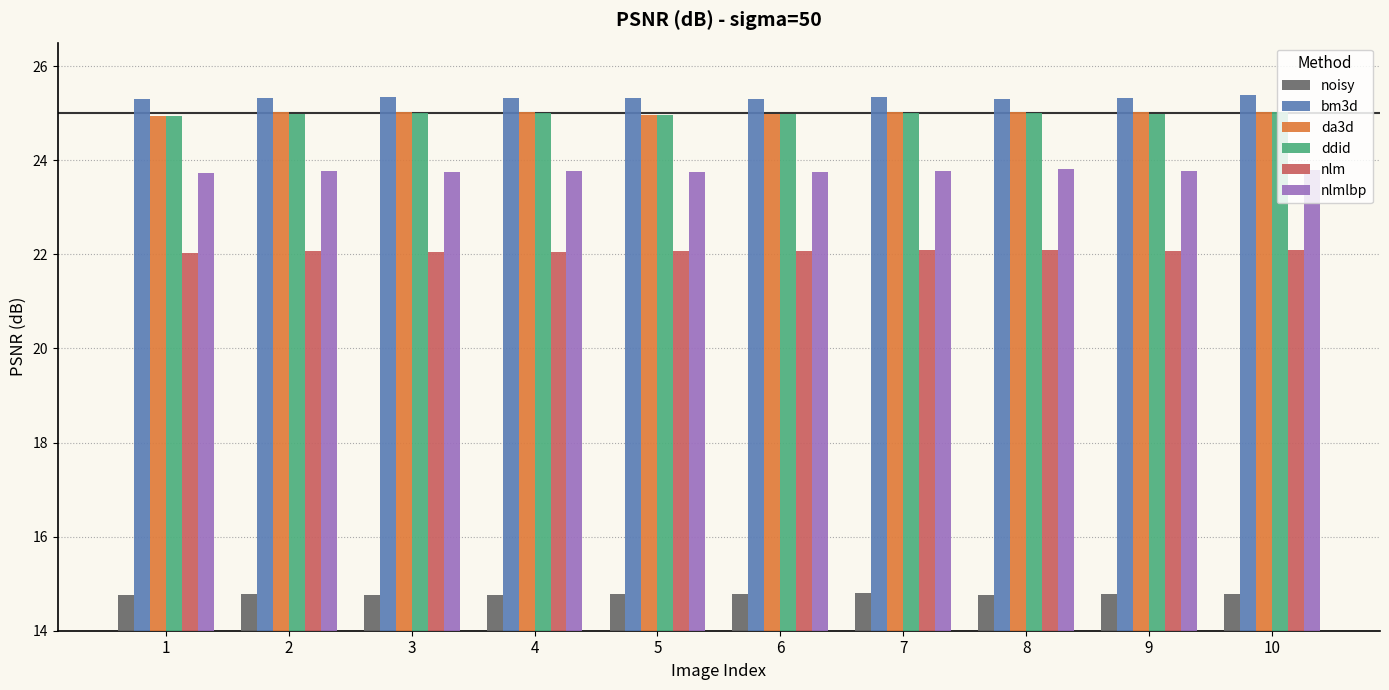

Read the nlm value at 3.

22.1